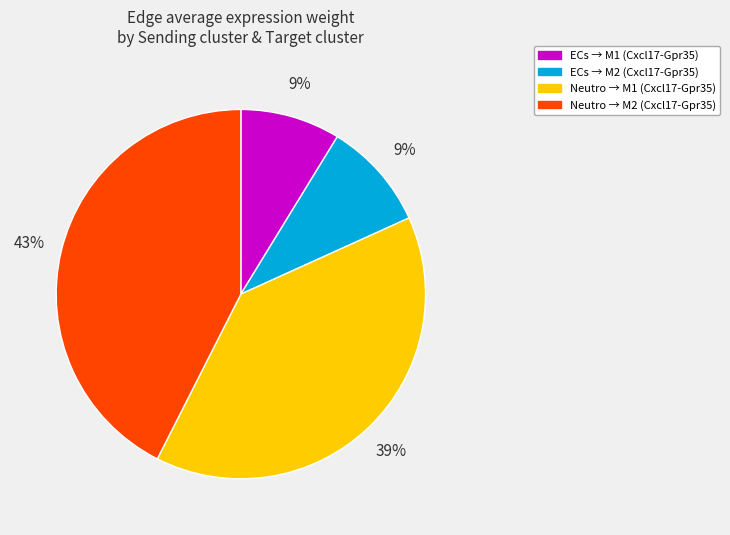

To the nearest percent, what is the difference between the largest and smallest slice percentages?

34%